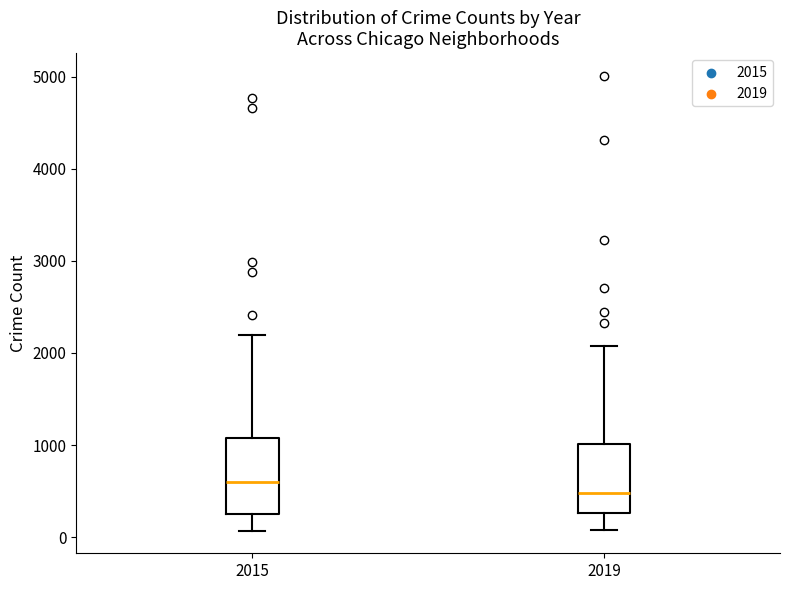

Where does the median line of the box at x = 2015 sit on the y-axis? The values are not printed on the chart, so give them approximately, as read against the axis.

600